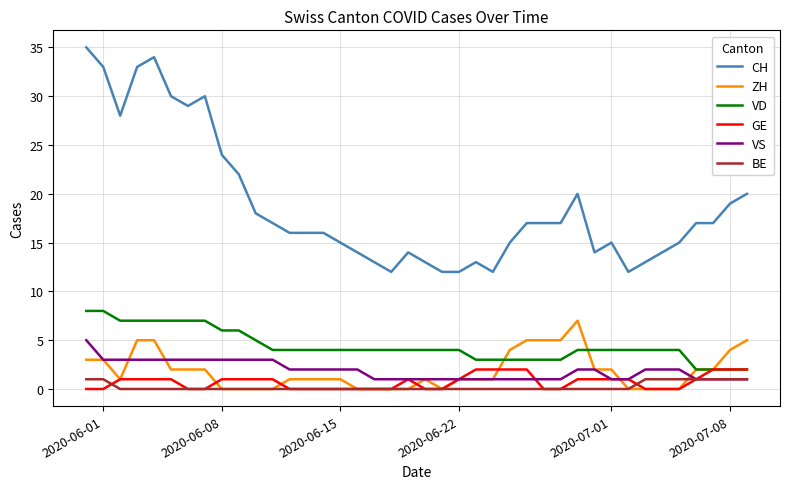

Which series has the largest range (max minus min)?

CH